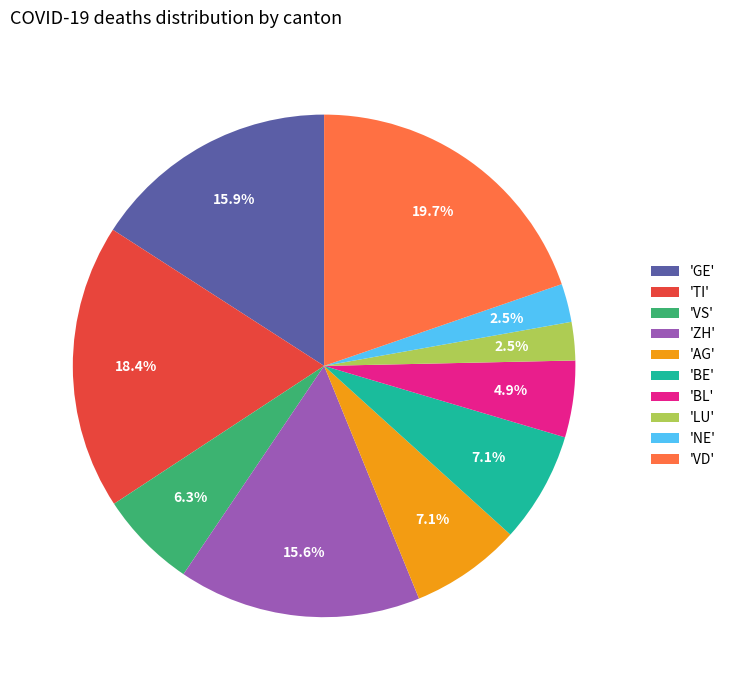

Which slice is the largest?

'VD'